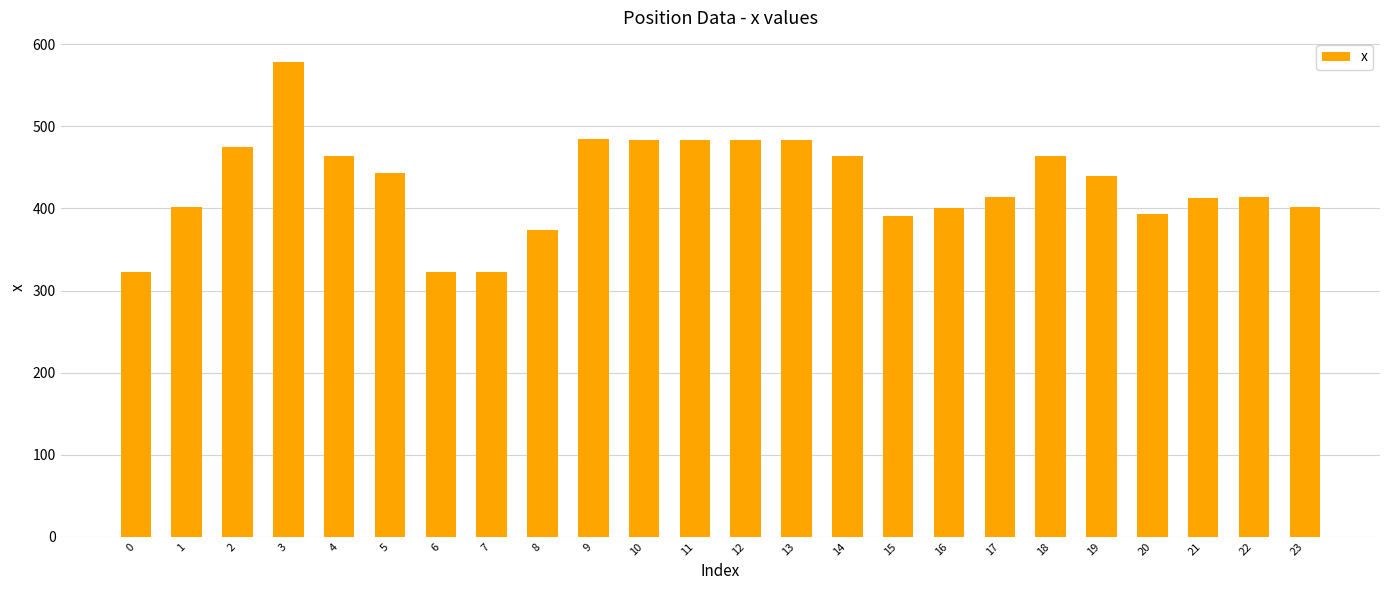

What is the change in value from 18 to 19?

-24